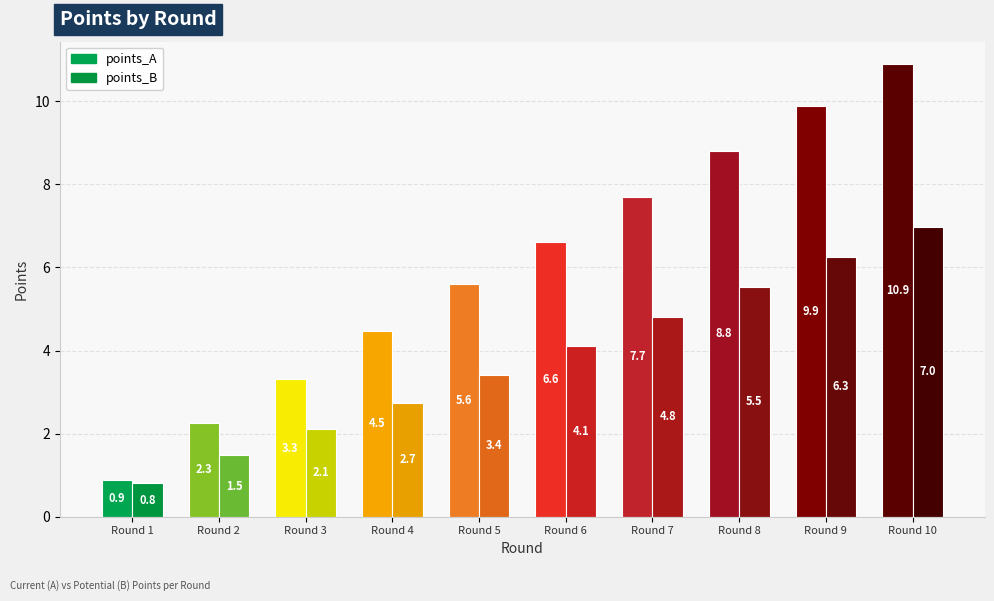

The value of points_A at Round 7 is 11.7. True or false?

False